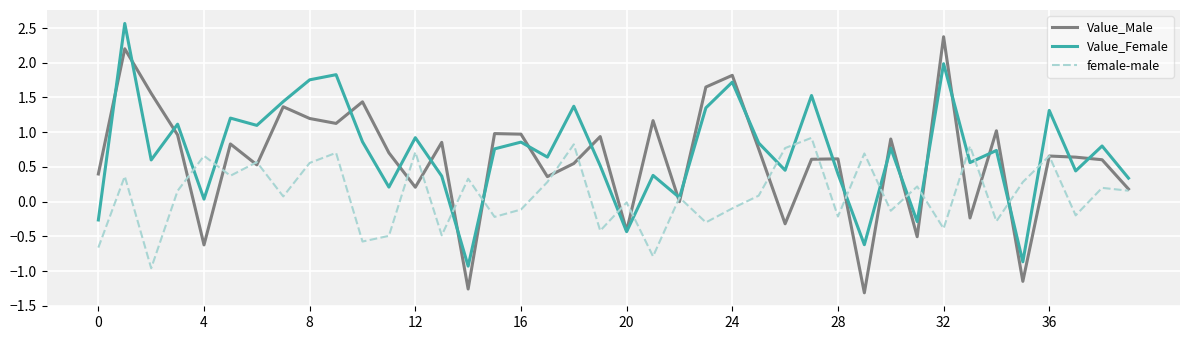

What is the maximum value shown in the chart?

2.6